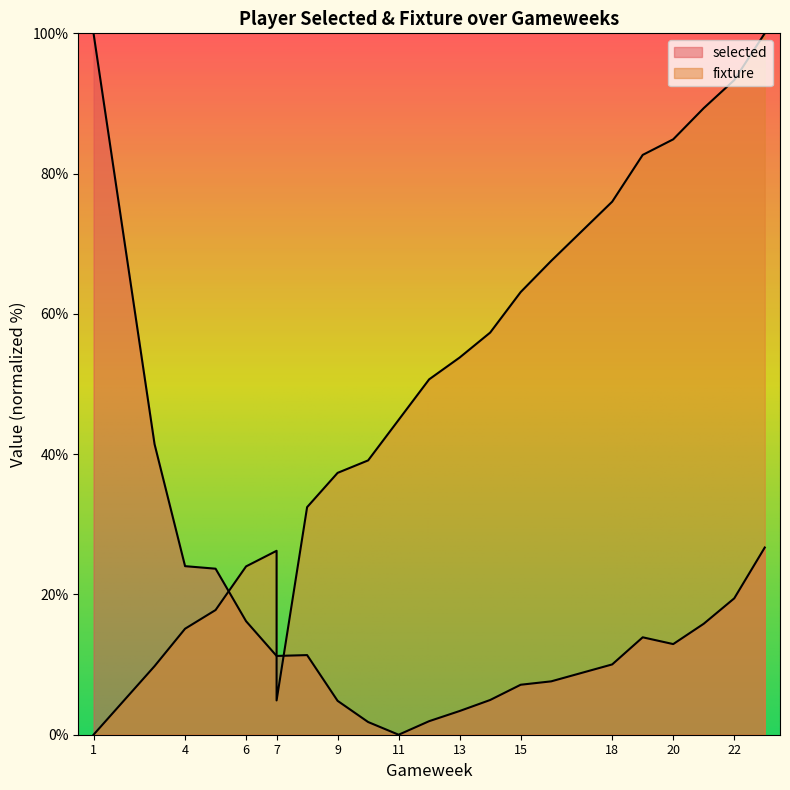

Rank the series by their average value, from lowest to highest.

selected, fixture